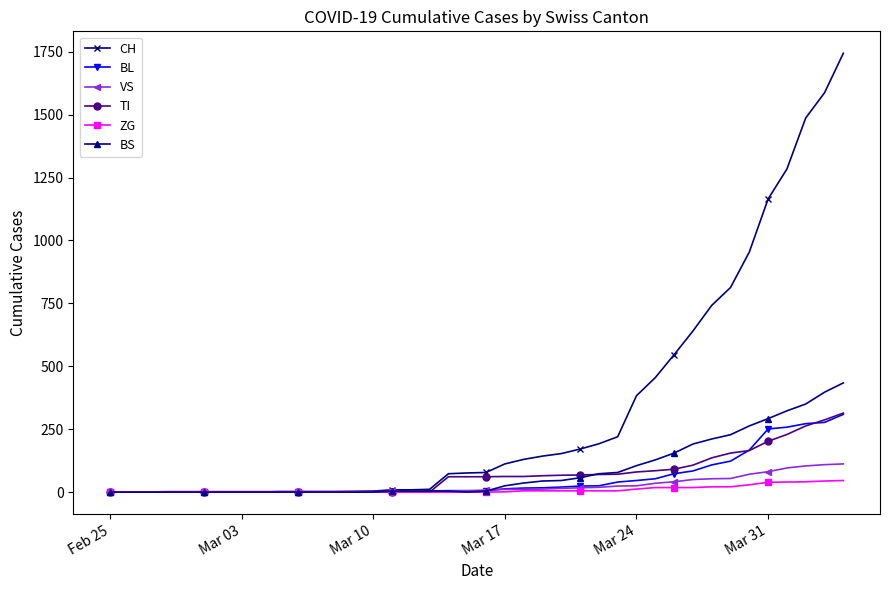

At how many categories does at least one series exceed 1348?

3